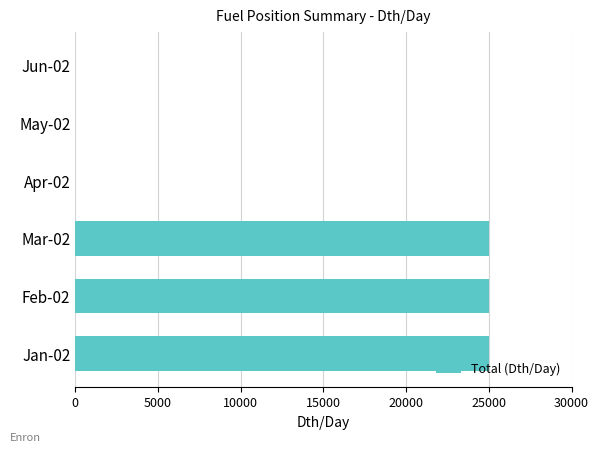

How many categories are shown in the chart?

6